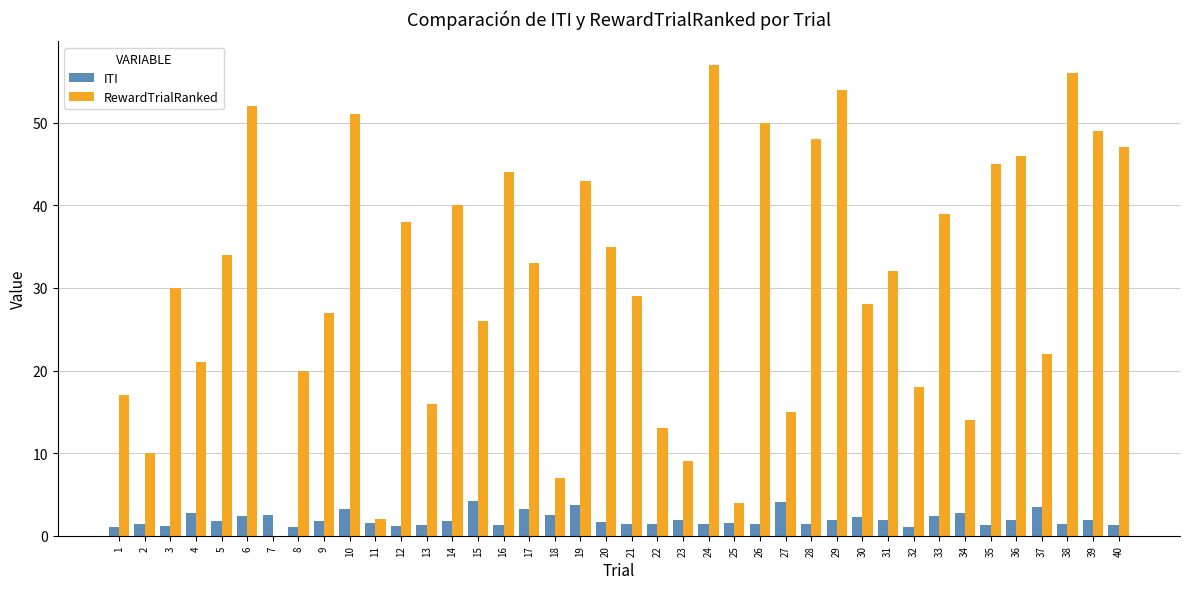

At which label does RewardTrialRanked first exceed 32?

5